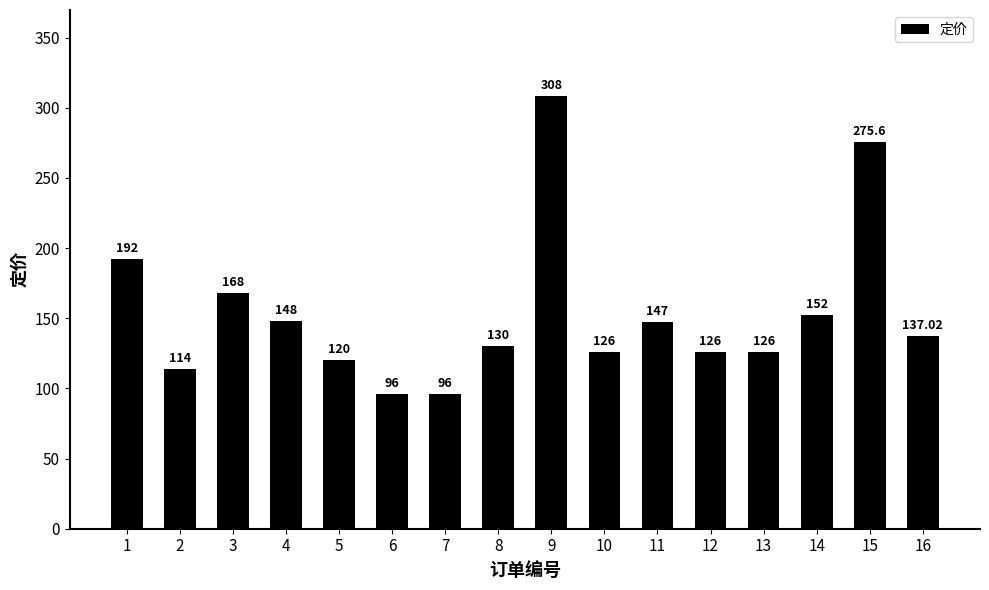

What is the change in value from 3 to 8?

-38.0